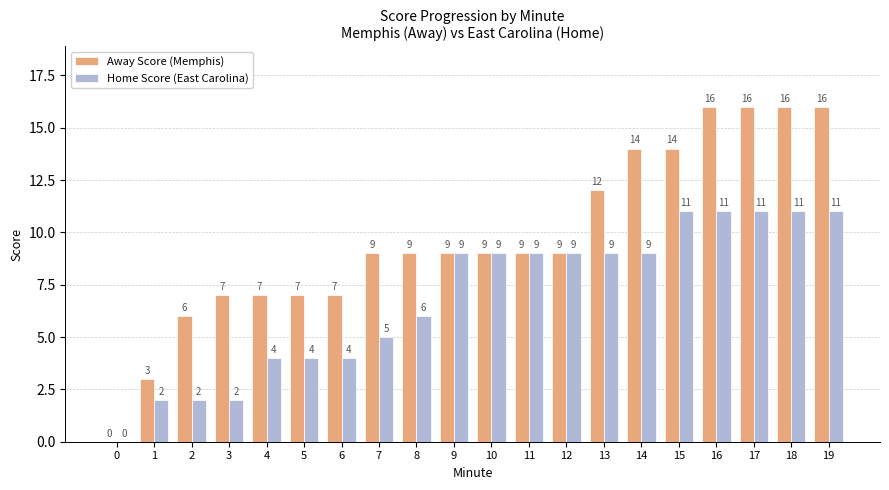

What is the total value across all series at 19?

27